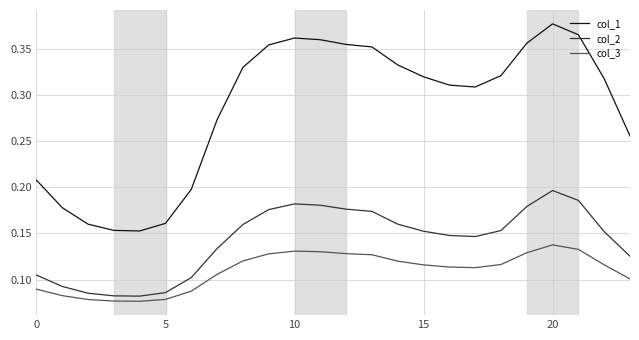

True or false: col_2 and col_1 intersect in this chart.

False